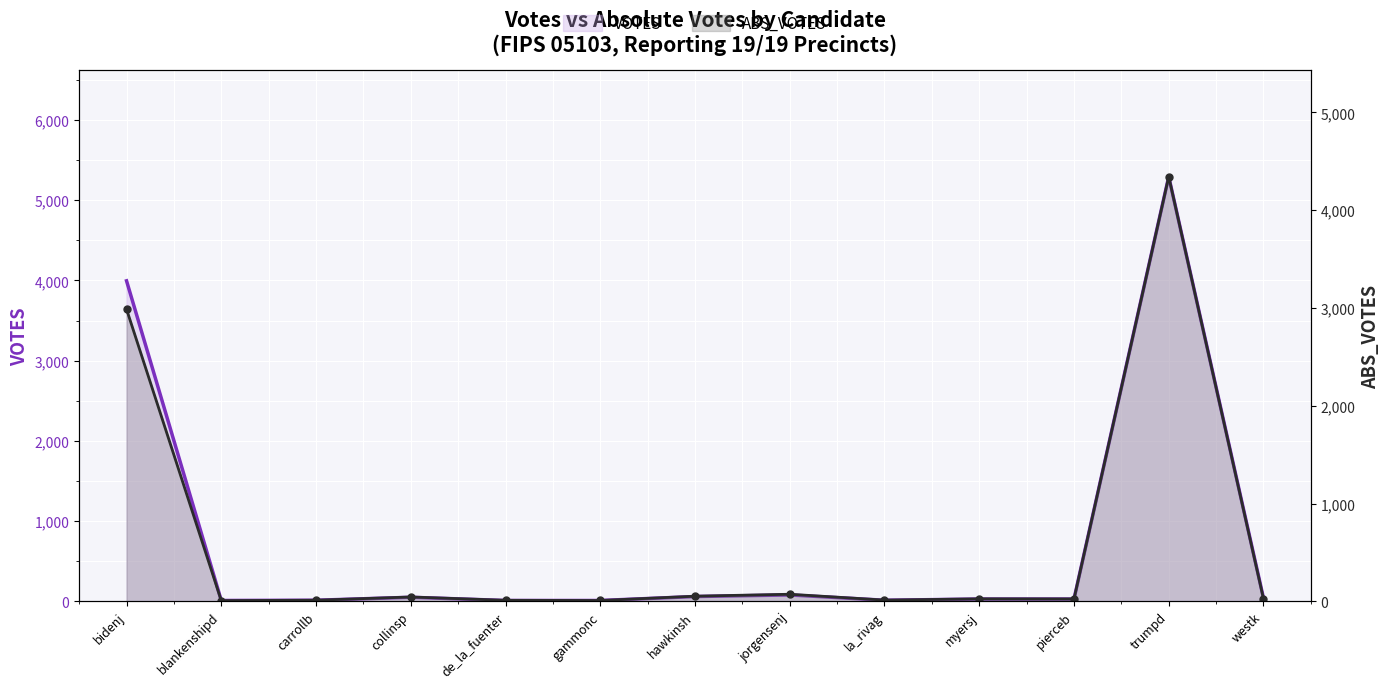

What is the label of the 6th point from the left?

gammonc